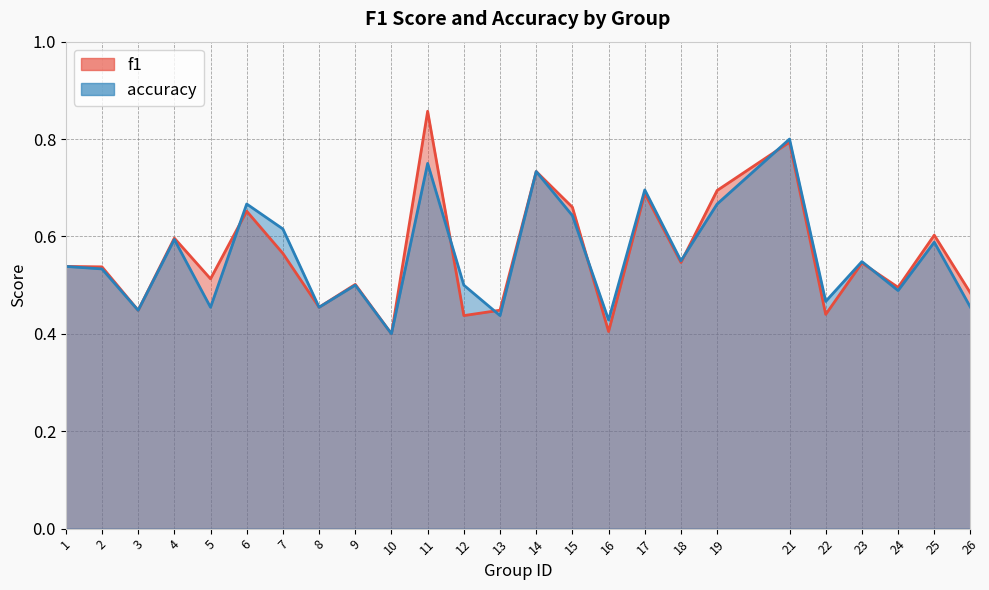

Rank the series at 16 from highest to lowest value.

accuracy, f1